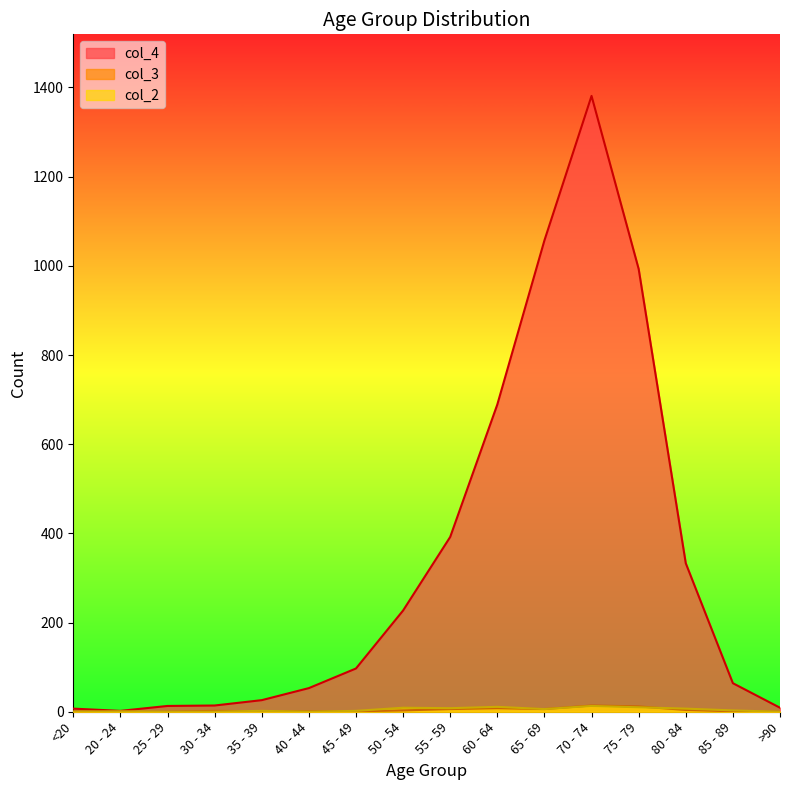

Which series ends up on top after the final intersection of col_2 and col_3?

col_2